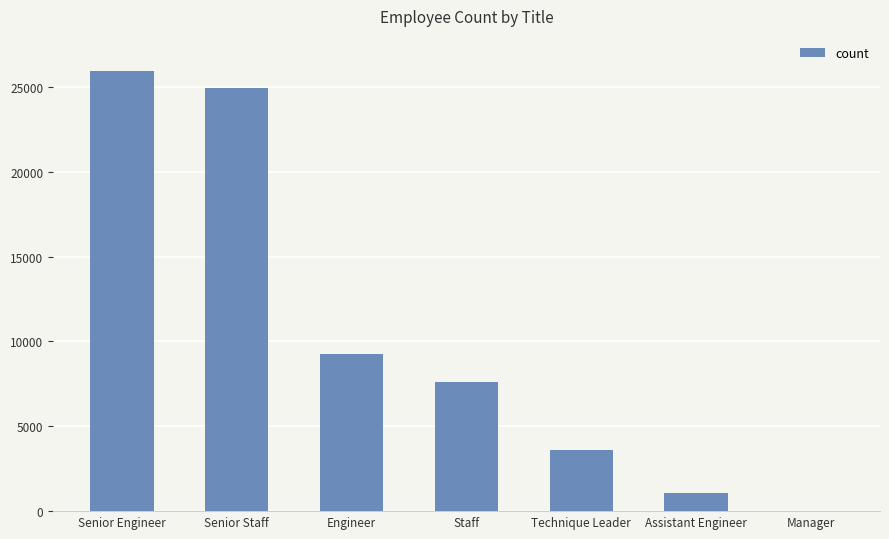

At which category does the chart reach its peak across all series?

Senior Engineer